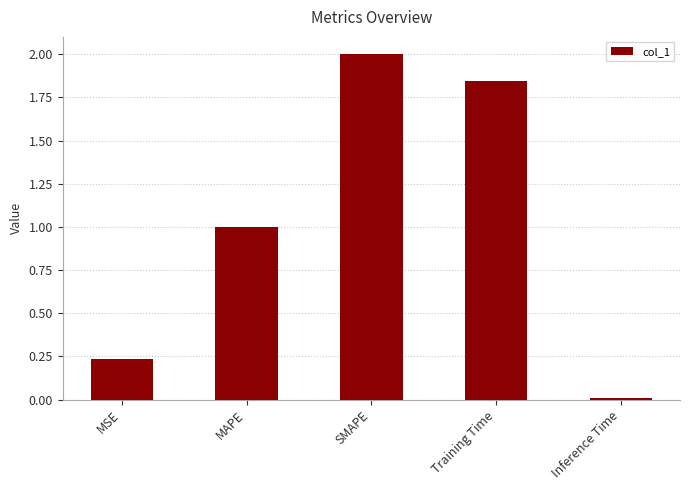

What is the average value?

1.0